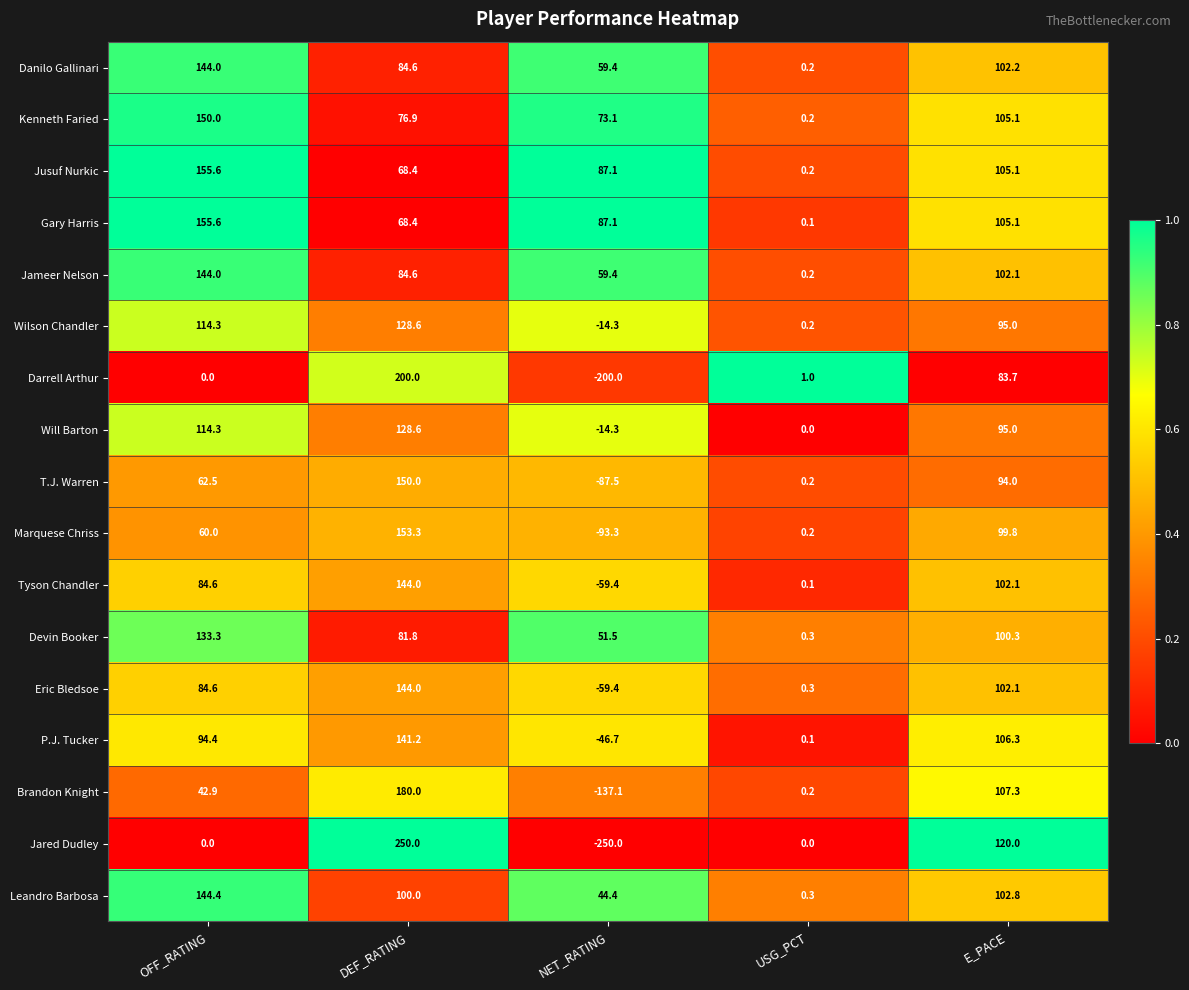

The value of Brandon Knight at OFF_RATING is 12.3. True or false?

False